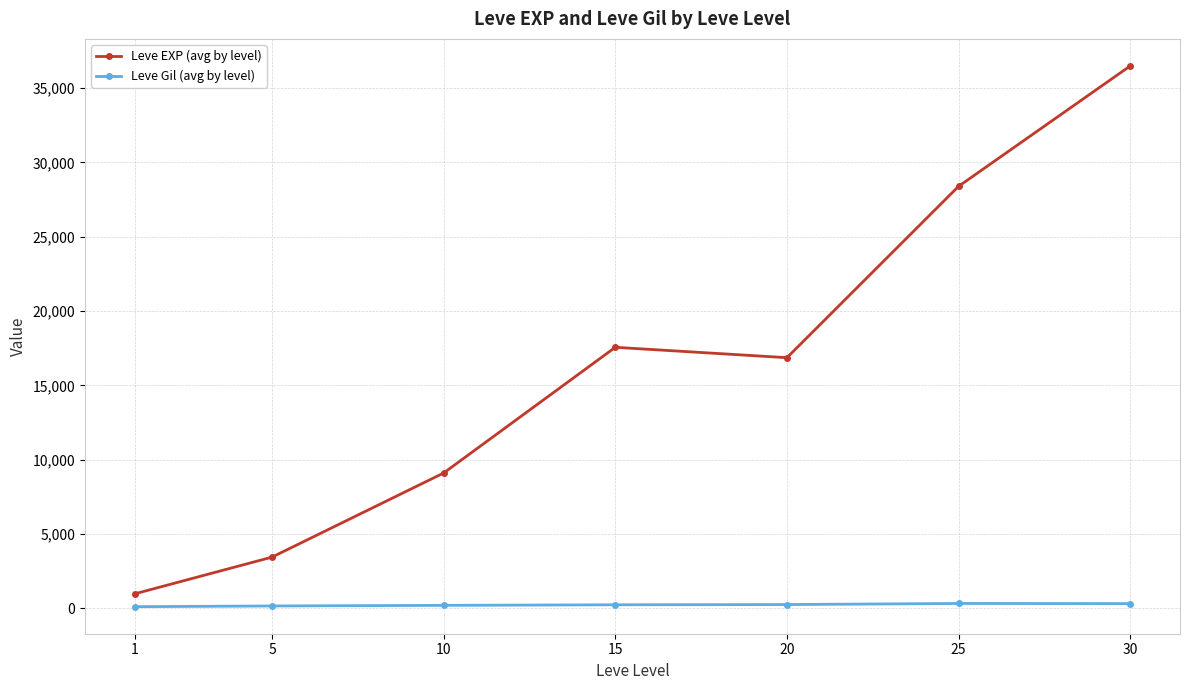

Read the Leve EXP (avg by level) value at 10.

9106.7